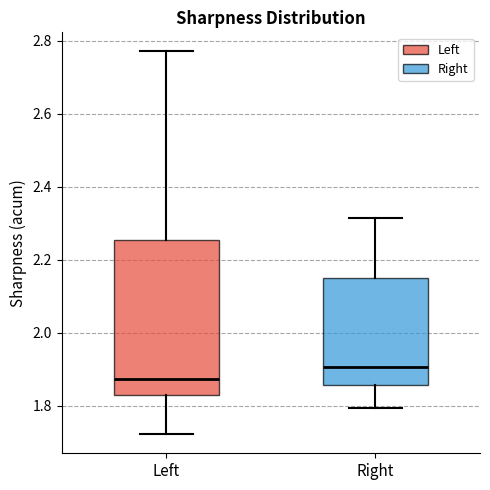

Comparing the boxes themselves (not the whiskers), which one is the tallest?

Left